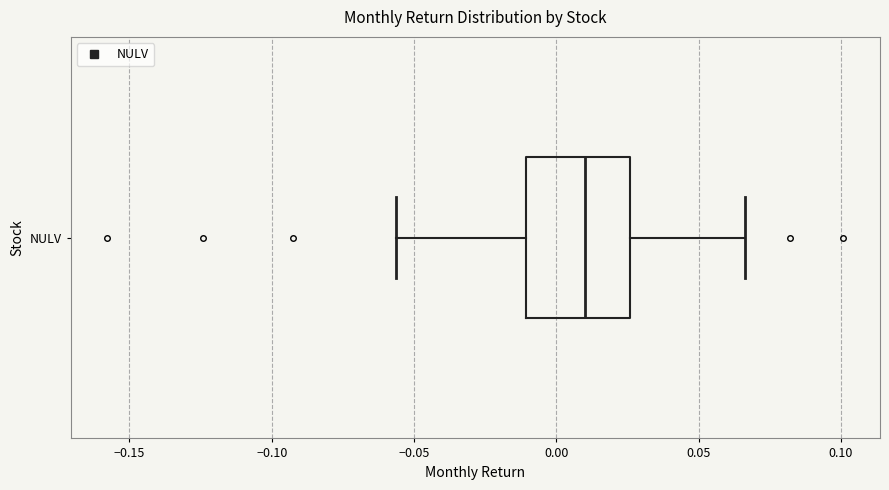

Where is the left edge of the box for NULV on the x-axis? The values are not printed on the chart, so give them approximately, as read against the axis.

-0.010